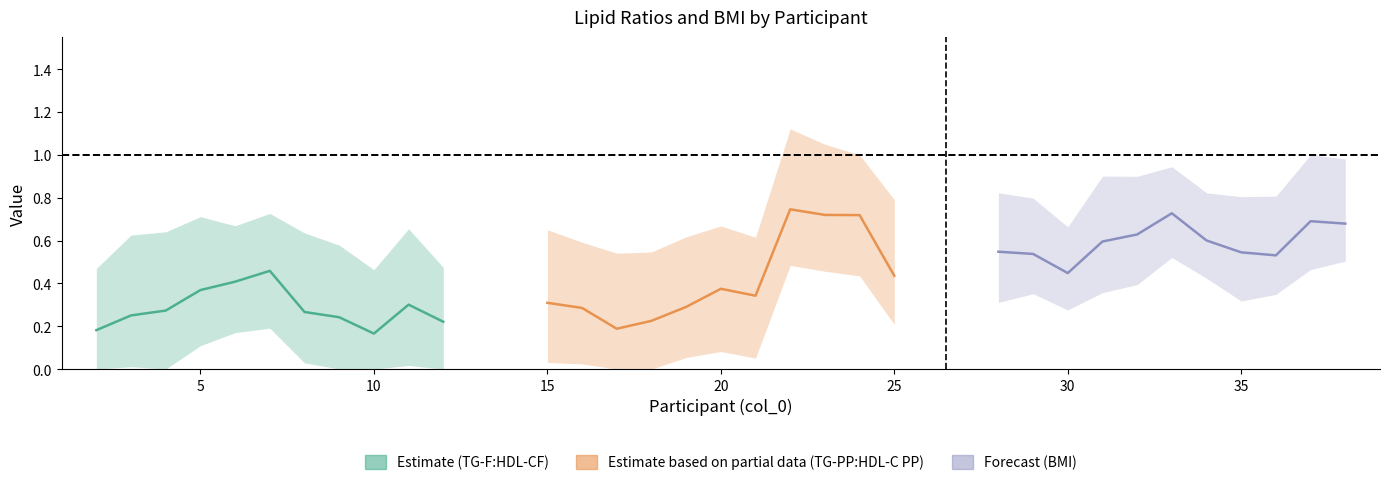

True or false: Estimate (TG-F:HDL-CF) and Forecast (BMI scaled) cross at least once.

False